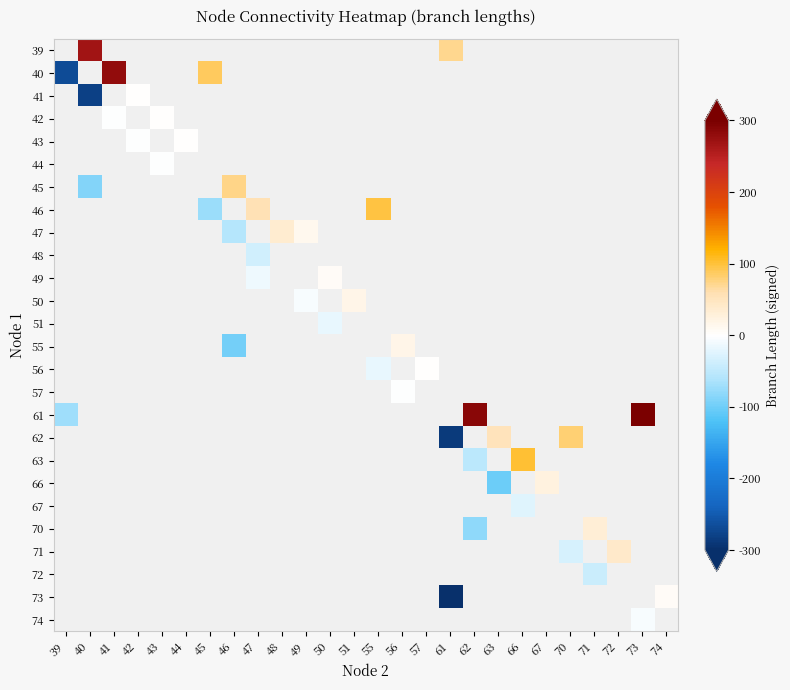

Is the value of 62 at 46 greater than the value of 63 at 63?

No